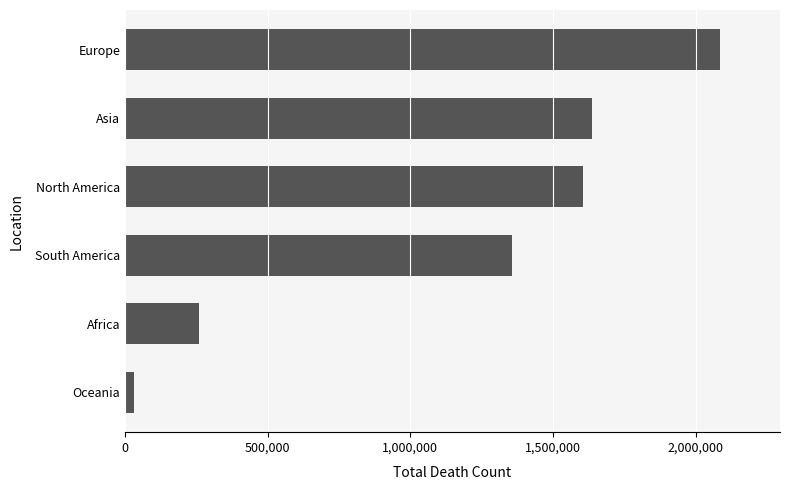

How many bars are there in total?

6